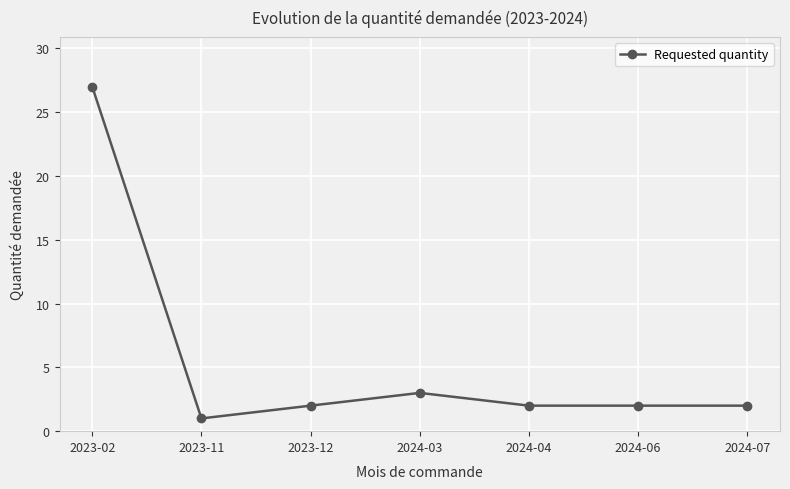

True or false: the data shows 1 at 2023-12.

False